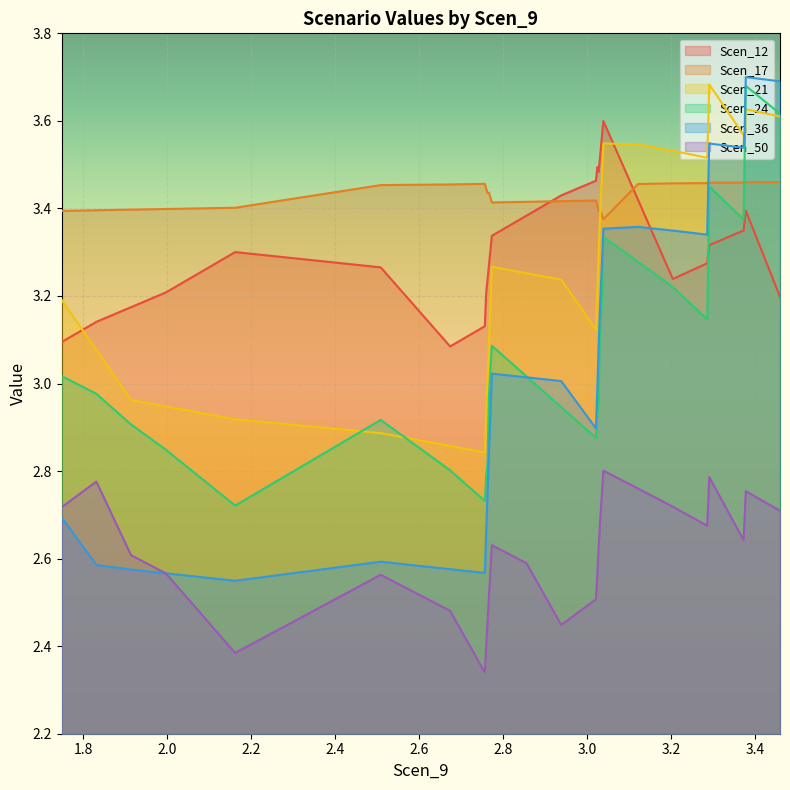

True or false: Scen_17 and Scen_50 intersect in this chart.

False